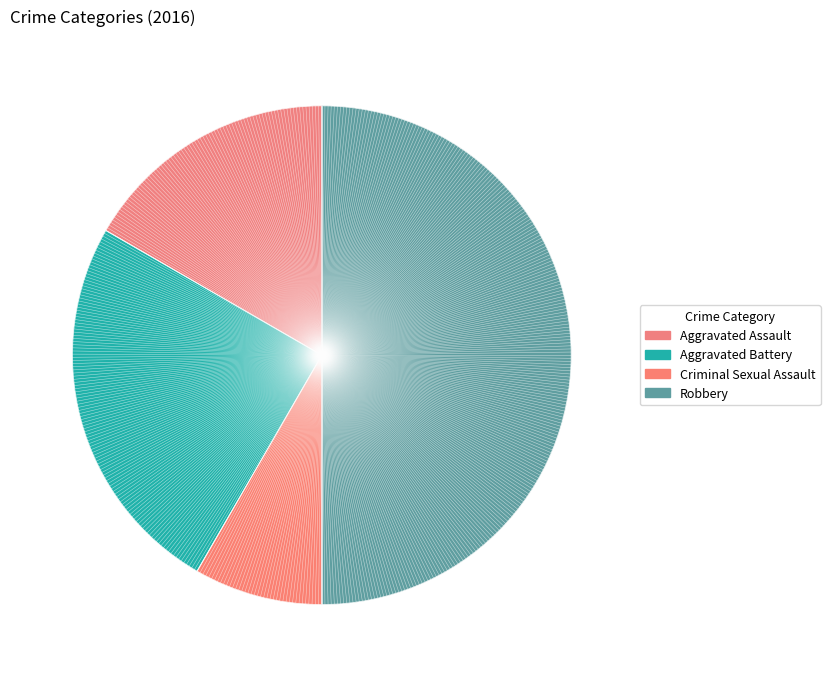

What percentage is the Aggravated Assault slice, to the nearest percent?

17%